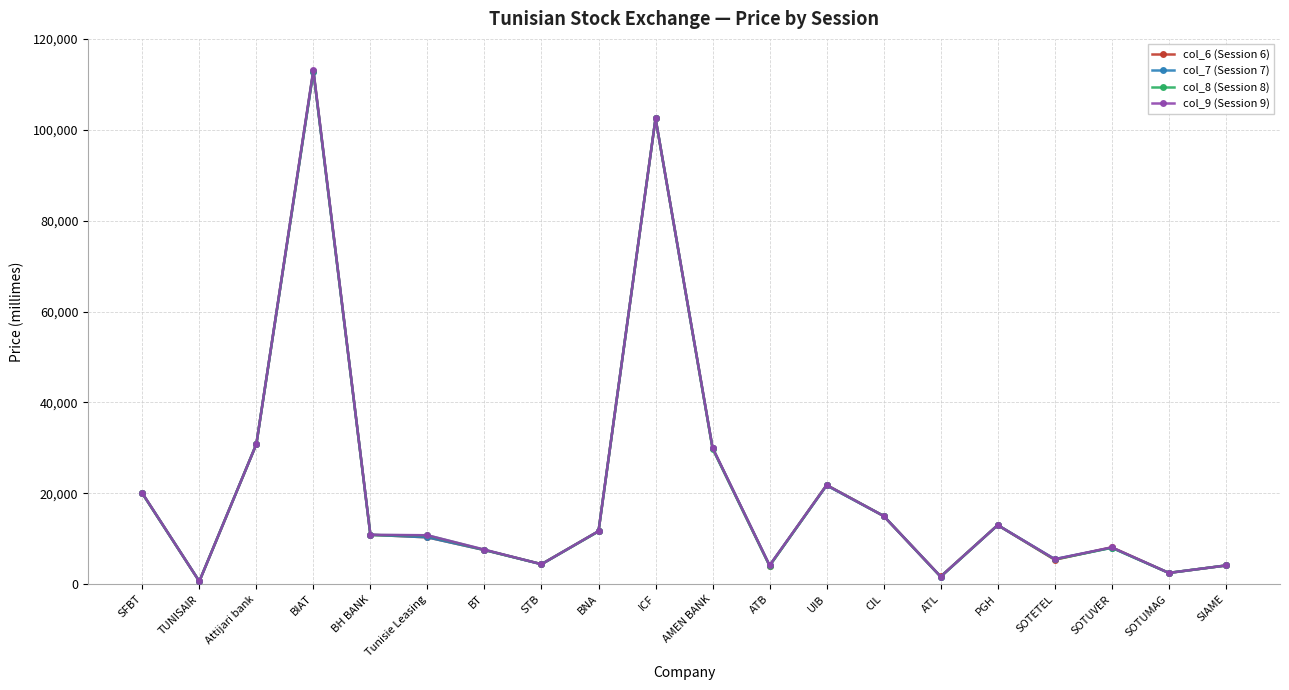

Which series has the largest range (max minus min)?

col_9 (Session 9)